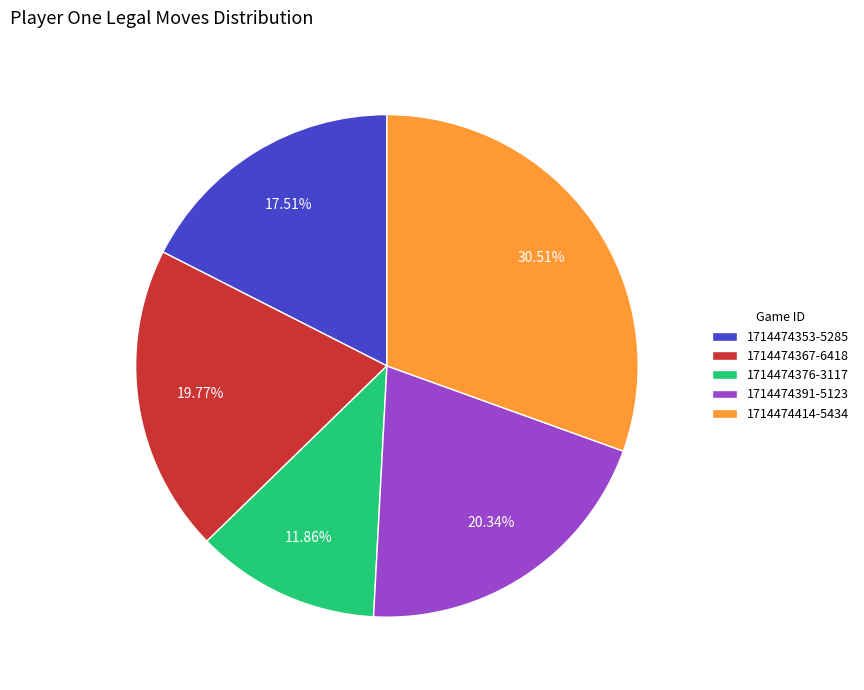

Does 1714474367-6418 represent more than half of the total?

No